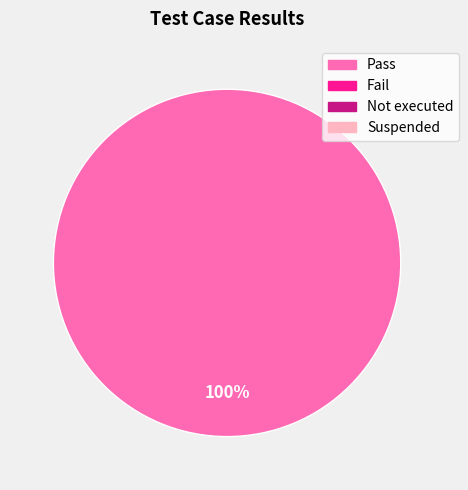

Is there a majority slice in this chart?

Yes